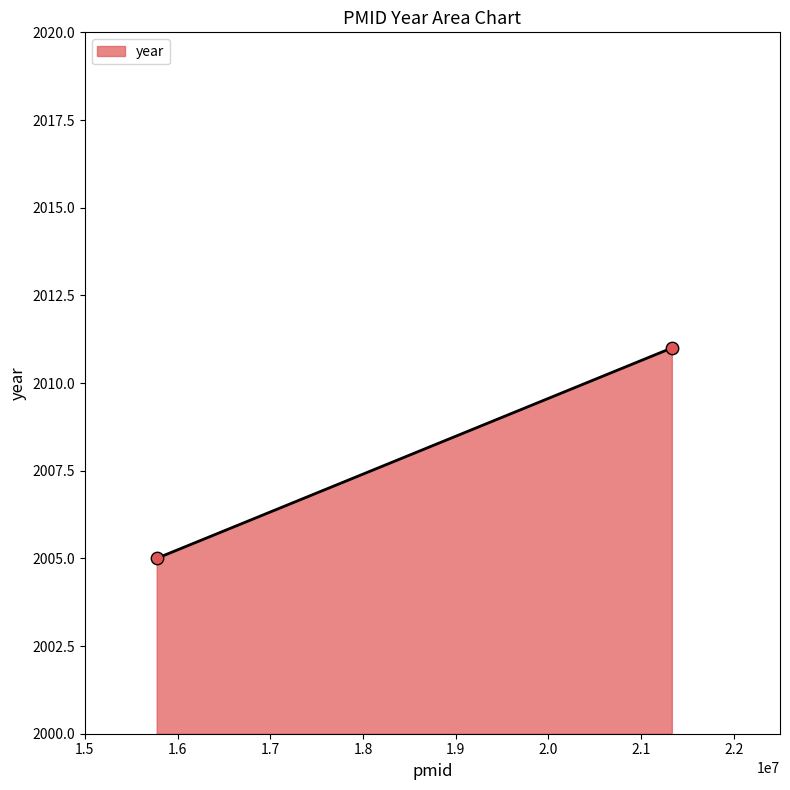

What is the range of X values (max minus min)?

5558689